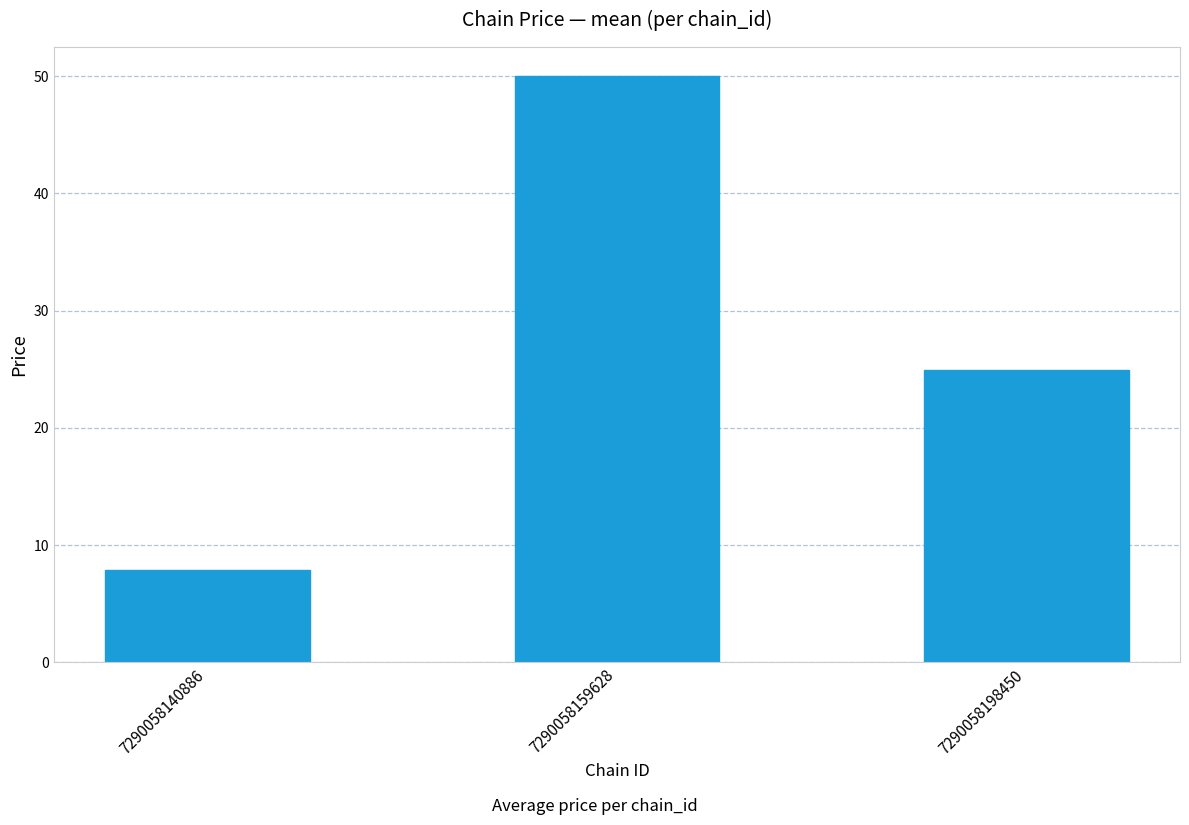

Is it true that the value at 7290058159628 is 33.4?

False